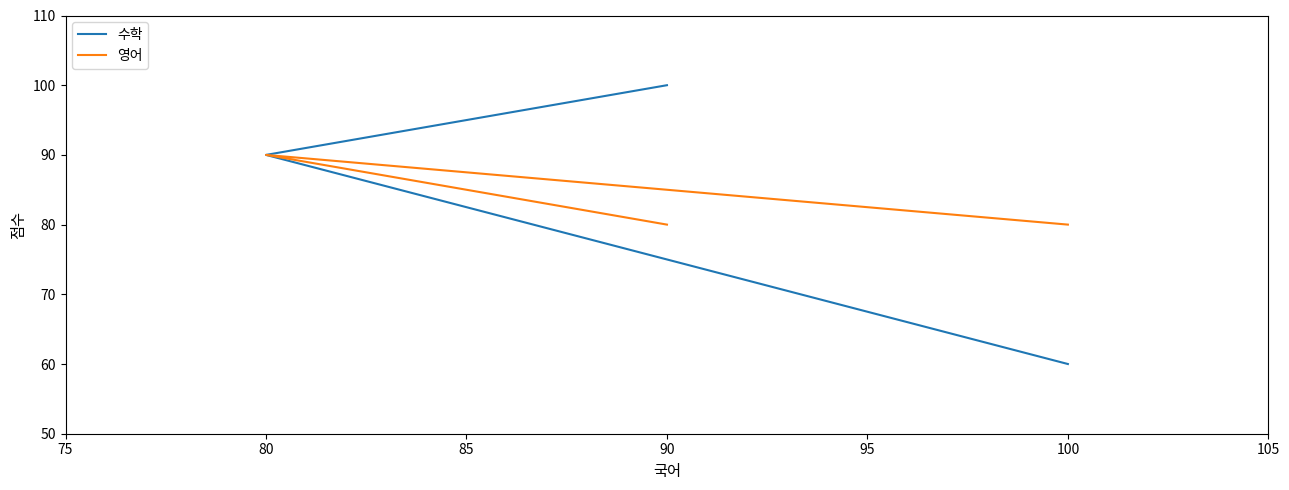

How many lines are shown in the chart?

2